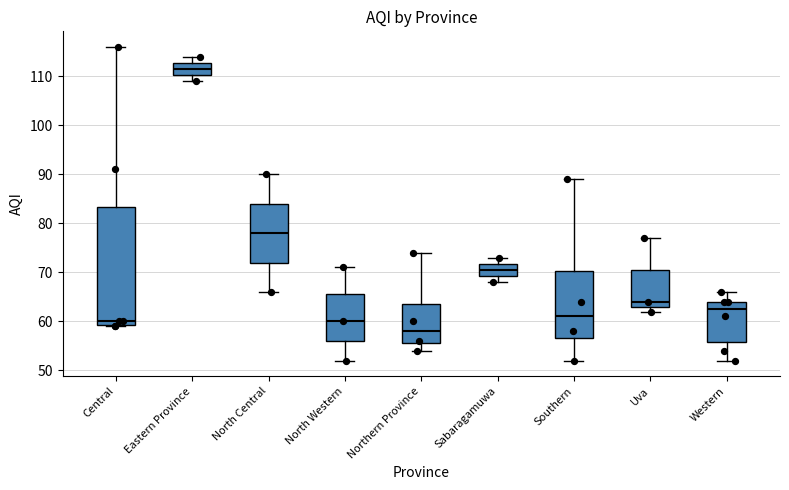

Reading left to right, read every box against the y-axis: the position of its median line, the range the box covers, and the ends of its whiskers. The values are not printed on the chart, so give them approximately, as read against the axis.

Central: median 60, box 59 to 83, whiskers 59 to 116
Eastern Province: median 112, box 110 to 113, whiskers 109 to 114
North Central: median 78, box 72 to 84, whiskers 66 to 90
North Western: median 60, box 56 to 66, whiskers 52 to 71
Northern Province: median 58, box 56 to 64, whiskers 54 to 74
Sabaragamuwa: median 71, box 69 to 72, whiskers 68 to 73
Southern: median 61, box 57 to 70, whiskers 52 to 89
Uva: median 64, box 63 to 71, whiskers 62 to 77
Western: median 63, box 56 to 64, whiskers 52 to 66